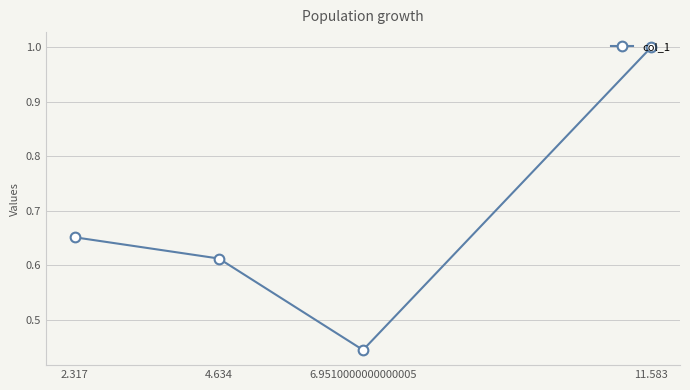

How many lines are shown in the chart?

1